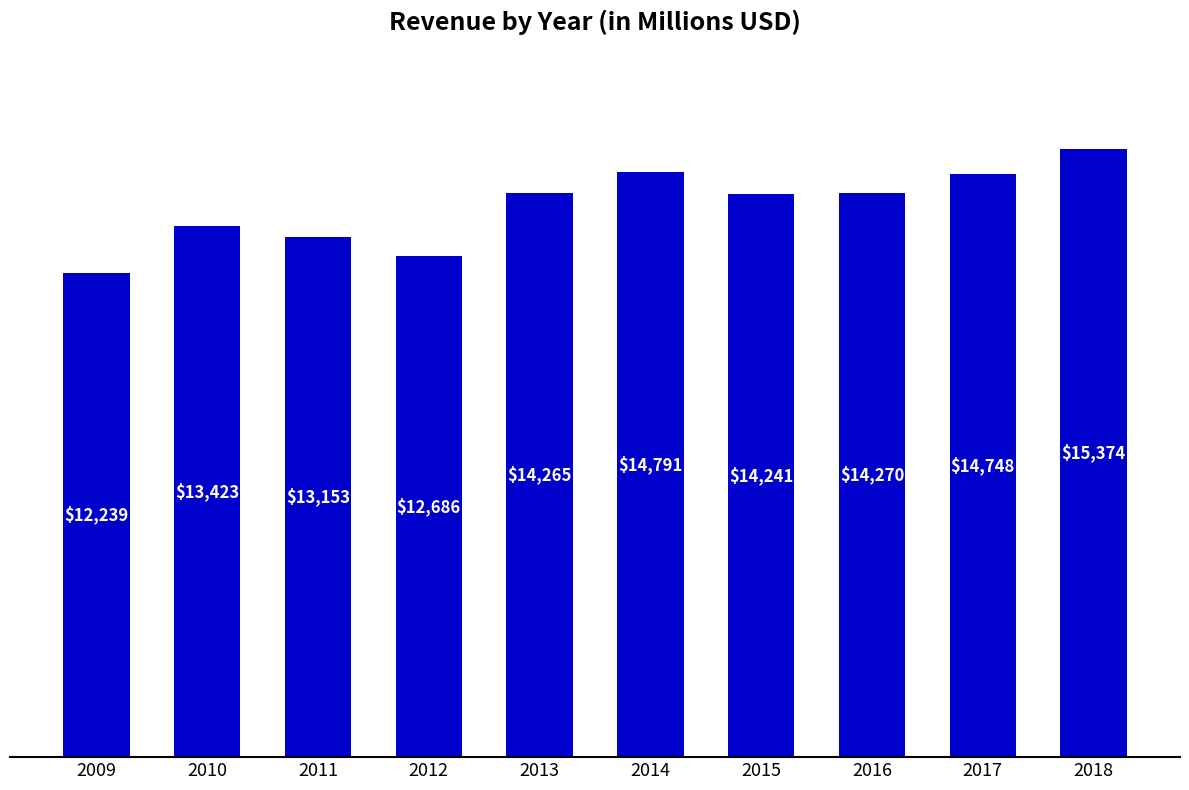

What is the change in value from 2012 to 2017?

+2062